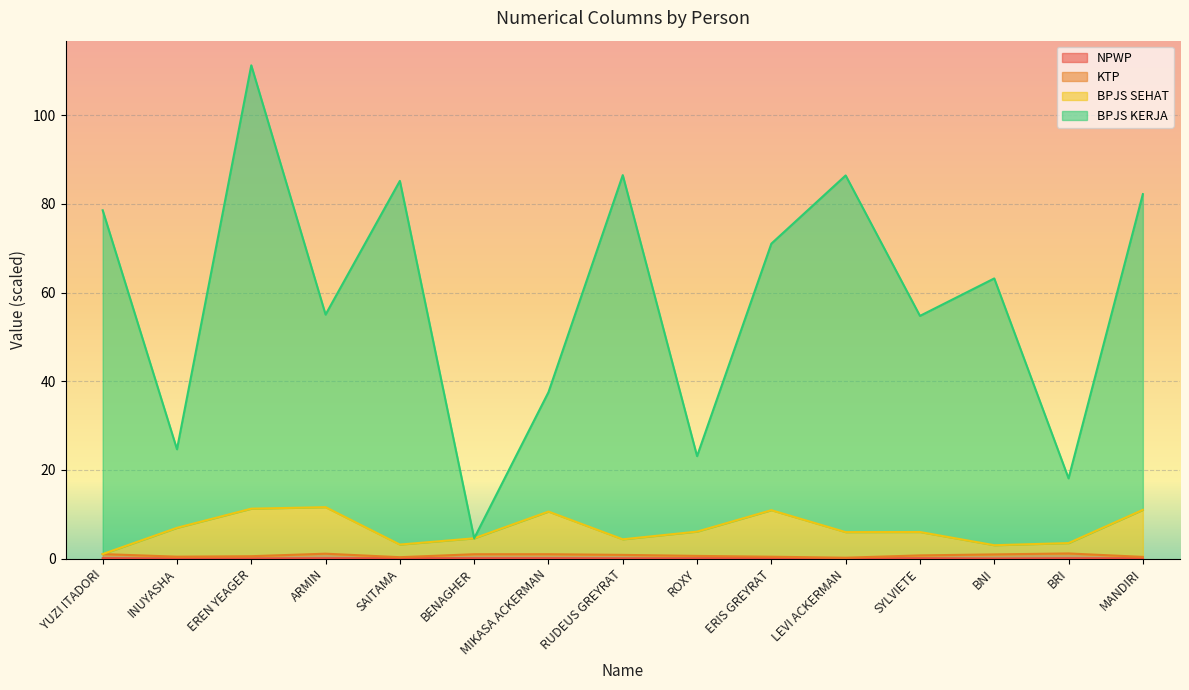

What is the difference between the highest and lowest values at MIKASA ACKERMAN?

37.4